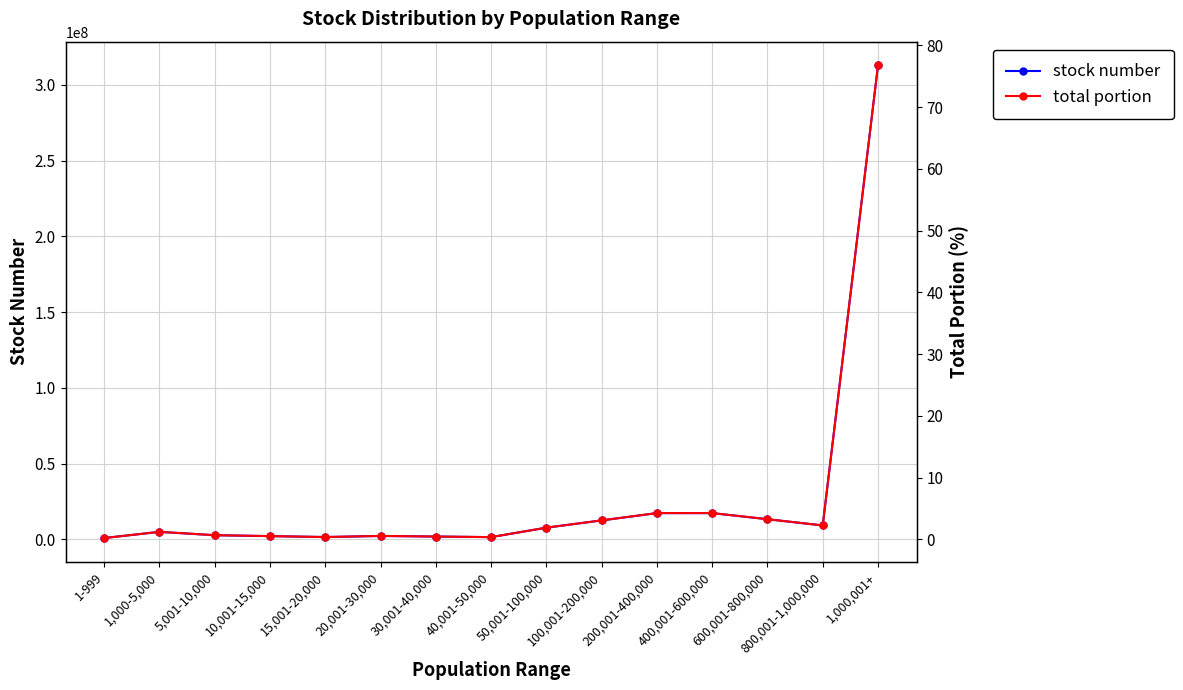

At which category does stock number reach its first local valley?

15,001-20,000